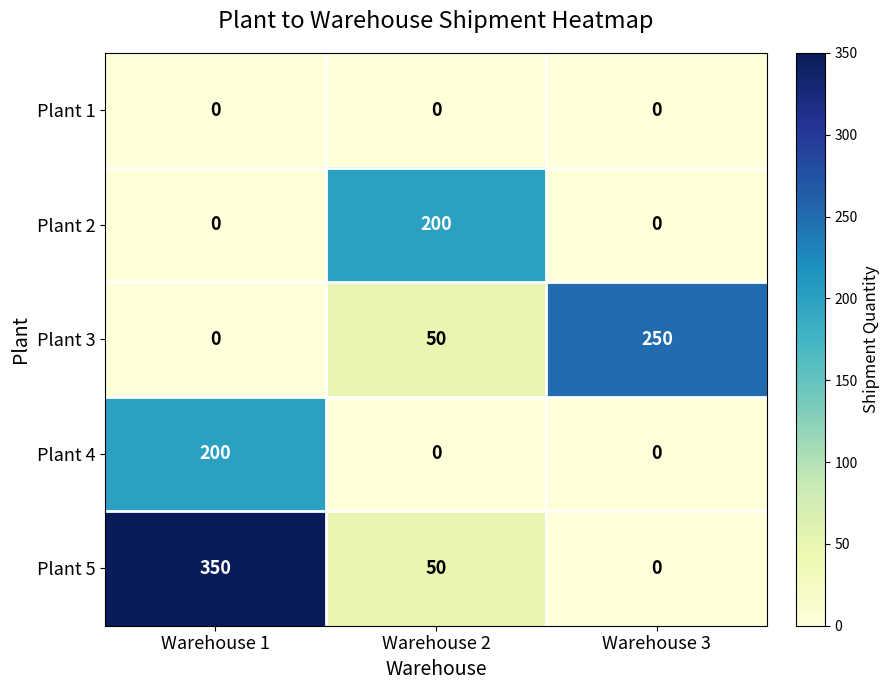

Read the Plant 3 value at Warehouse 2, to the nearest 5.

50